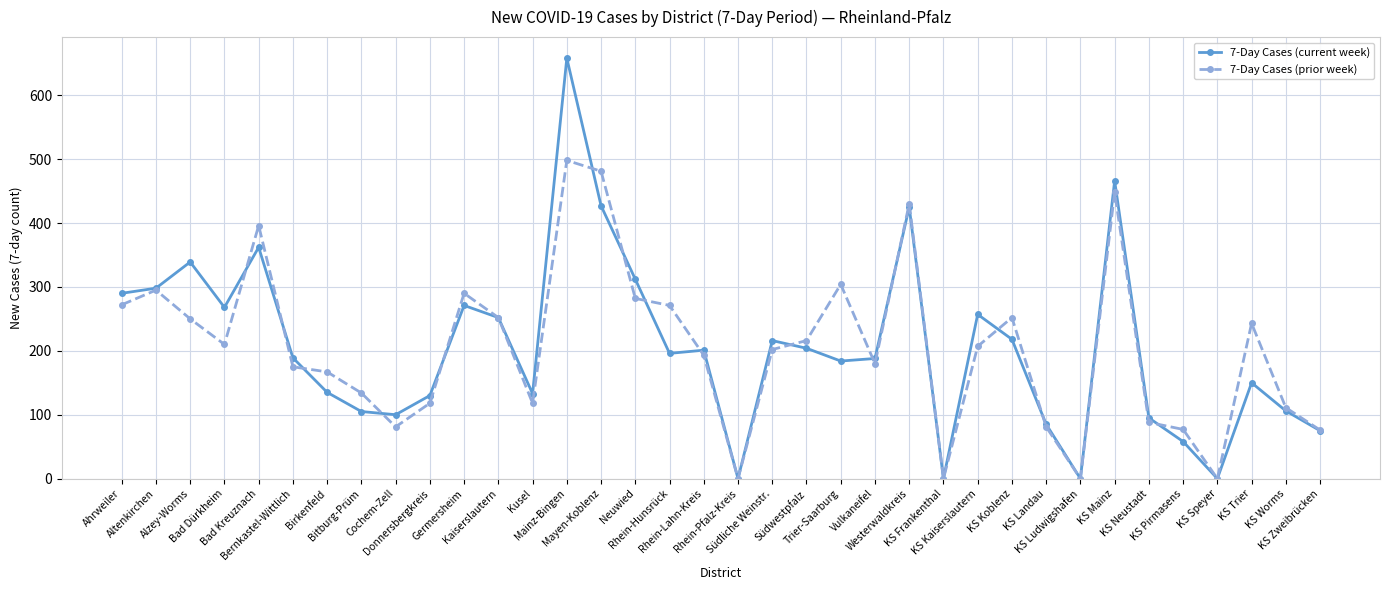

True or false: 7-Day Cases (prior week) and 7-Day Cases (current week) intersect in this chart.

True